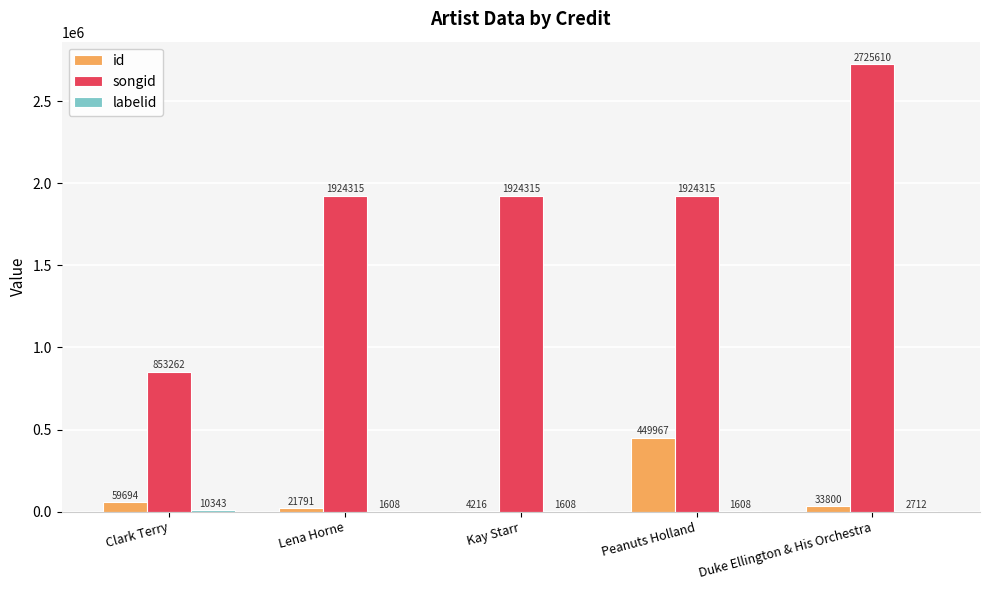

Between Clark Terry and Lena Horne, which series saw the biggest shift?

songid